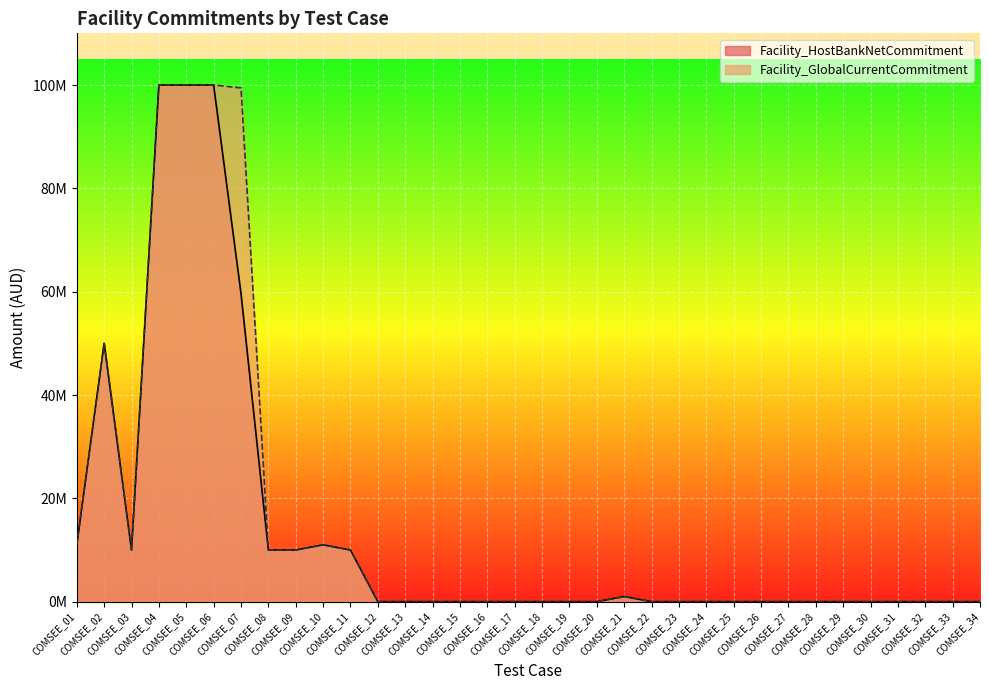

Reading right to left, list all the values displayed in this chart.

Facility_HostBankNetCommitment: COMSEE_34=0.0	COMSEE_33=0.0	COMSEE_32=0.0	COMSEE_31=0.0	COMSEE_30=0.0	COMSEE_29=0.0	COMSEE_28=0.0	COMSEE_27=0.0	COMSEE_26=0.0	COMSEE_25=0.0	COMSEE_24=0.0	COMSEE_23=0.0	COMSEE_22=0.0	COMSEE_21=1000000.0	COMSEE_20=0.0	COMSEE_19=0.0	COMSEE_18=0.0	COMSEE_17=0.0	COMSEE_16=0.0	COMSEE_15=0.0	COMSEE_14=0.0	COMSEE_13=0.0	COMSEE_12=0.0	COMSEE_11=10000000.0	COMSEE_10=11000000.0	COMSEE_09=10000000.0	COMSEE_08=10000000.0	COMSEE_07=59658592.0	COMSEE_06=100000000.0	COMSEE_05=100000000.0	COMSEE_04=100000000.0	COMSEE_03=10000000.0	COMSEE_02=50000000.0	COMSEE_01=11000000.0
Facility_GlobalCurrentCommitment: COMSEE_34=0.0	COMSEE_33=0.0	COMSEE_32=0.0	COMSEE_31=0.0	COMSEE_30=0.0	COMSEE_29=0.0	COMSEE_28=0.0	COMSEE_27=0.0	COMSEE_26=0.0	COMSEE_25=0.0	COMSEE_24=0.0	COMSEE_23=0.0	COMSEE_22=0.0	COMSEE_21=1000000.0	COMSEE_20=0.0	COMSEE_19=0.0	COMSEE_18=0.0	COMSEE_17=0.0	COMSEE_16=0.0	COMSEE_15=0.0	COMSEE_14=0.0	COMSEE_13=0.0	COMSEE_12=0.0	COMSEE_11=10000000.0	COMSEE_10=11000000.0	COMSEE_09=10000000.0	COMSEE_08=10000000.0	COMSEE_07=99430986.6	COMSEE_06=100000000.0	COMSEE_05=100000000.0	COMSEE_04=100000000.0	COMSEE_03=10000000.0	COMSEE_02=50000000.0	COMSEE_01=11000000.0